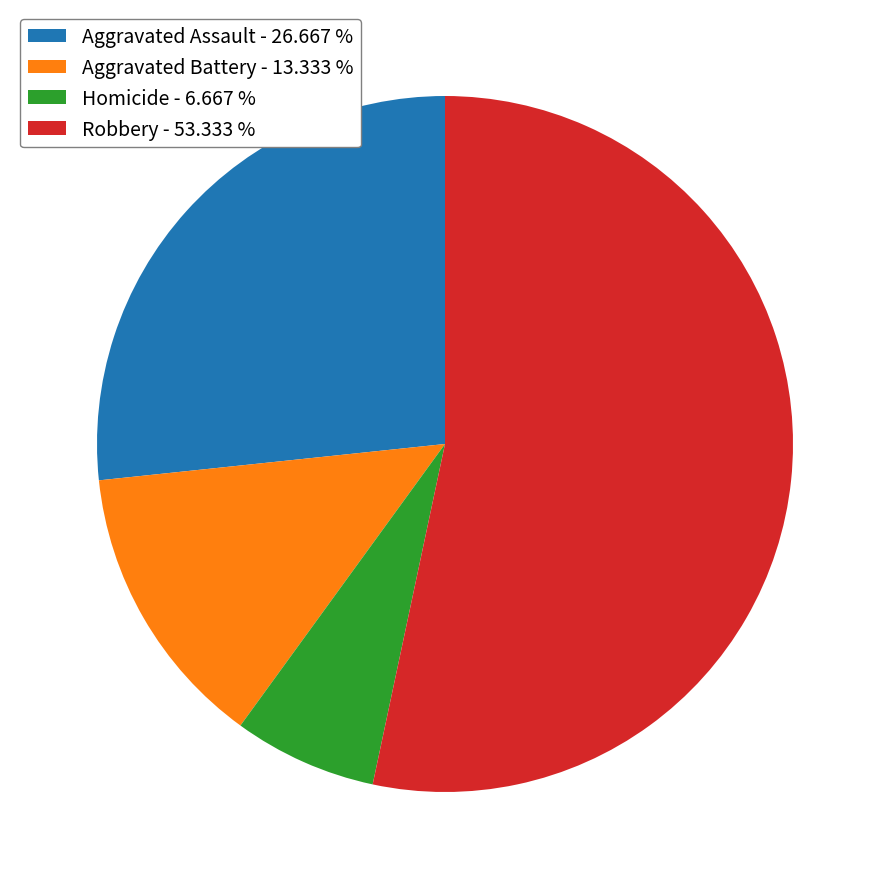

Which category has the biggest portion of the pie?

Robbery